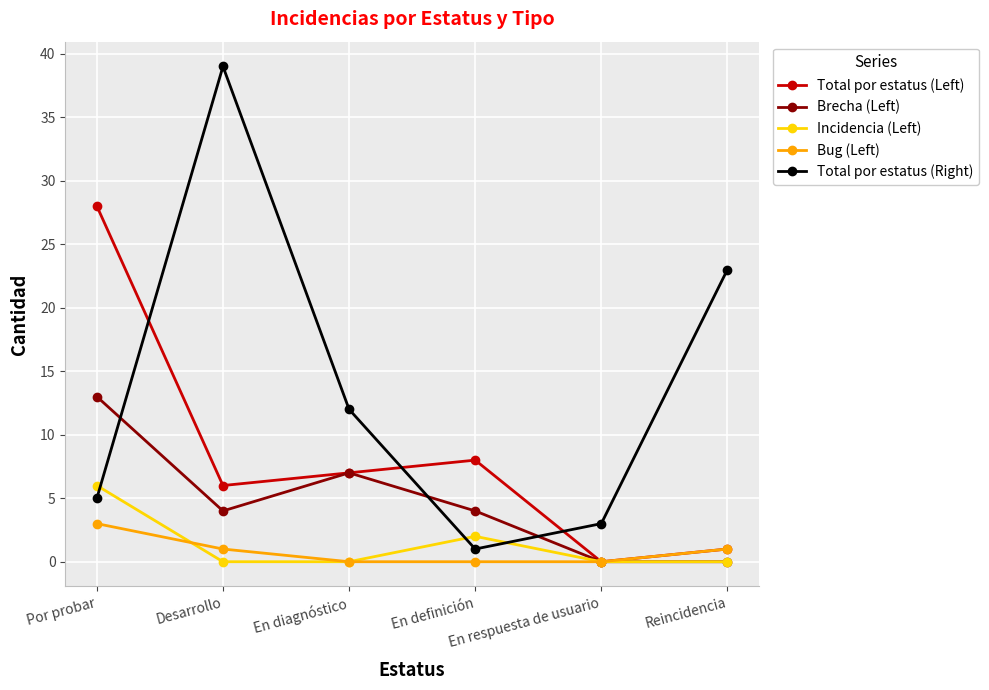

True or false: Incidencia (Left) has a value of 0 at Desarrollo.

True